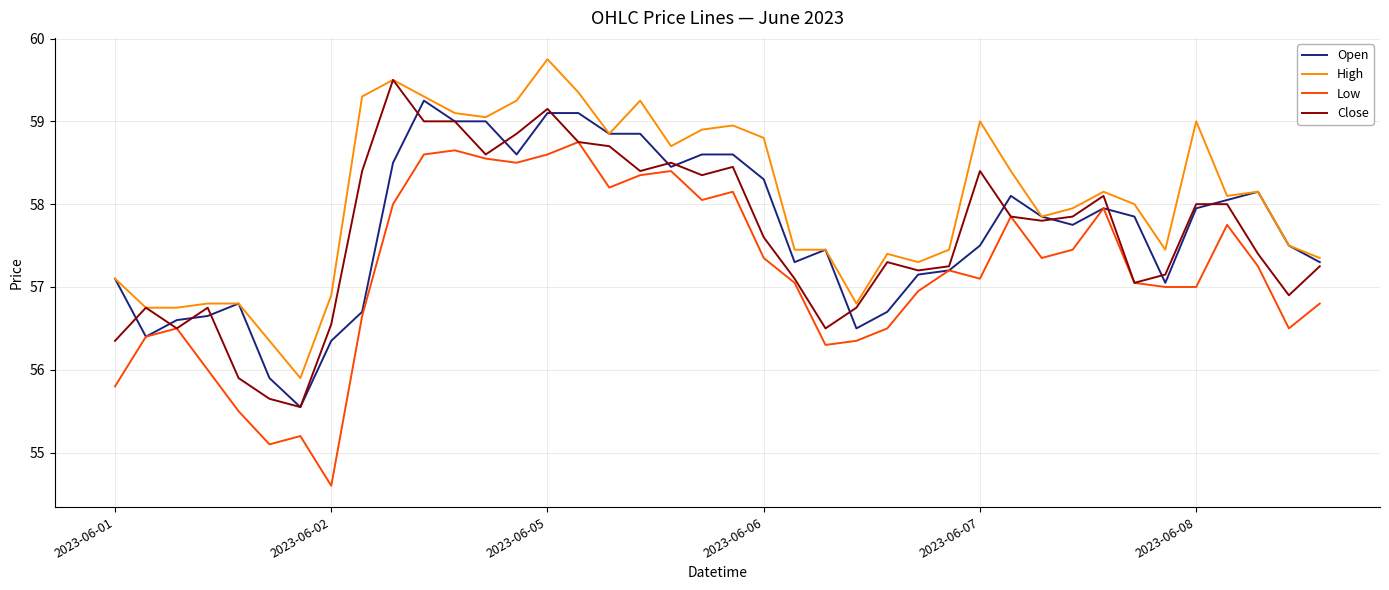

True or false: Low and High cross at least once.

False